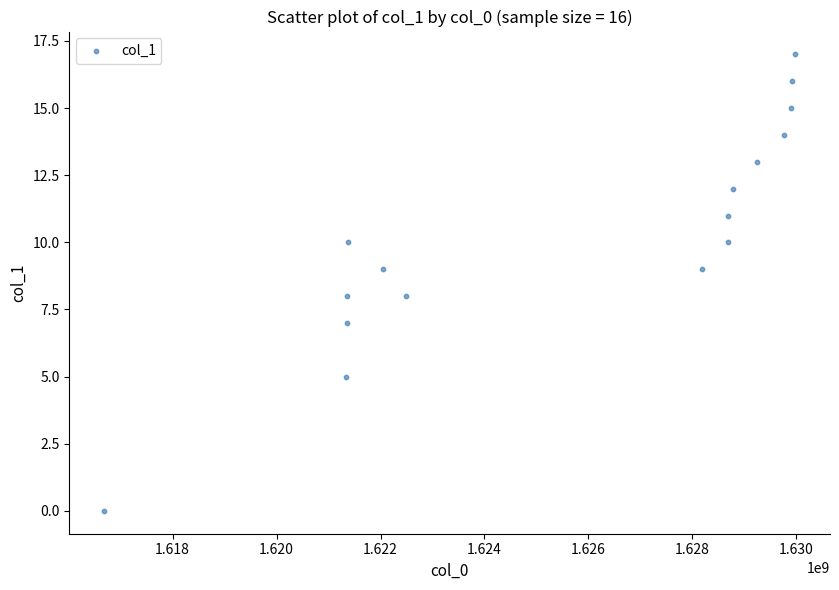

What is the range of Y values (max minus min)?

17